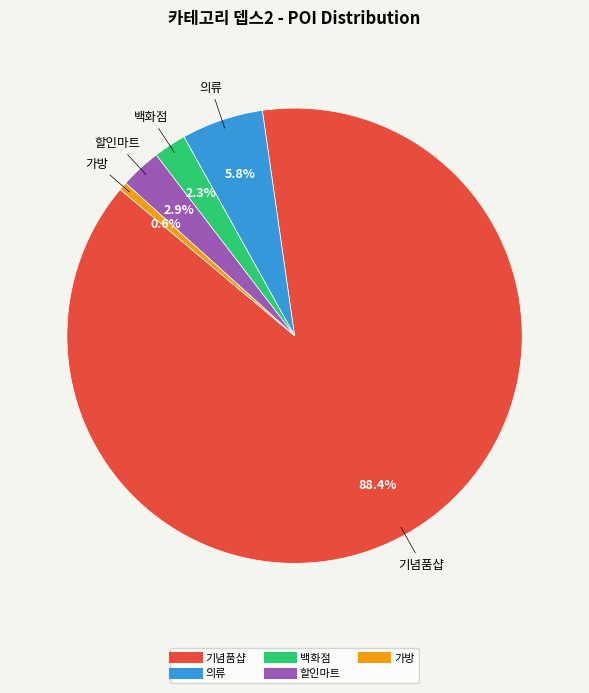

Rank the categories by value from lowest to highest.

가방, 백화점, 할인마트, 의류, 기념품샵